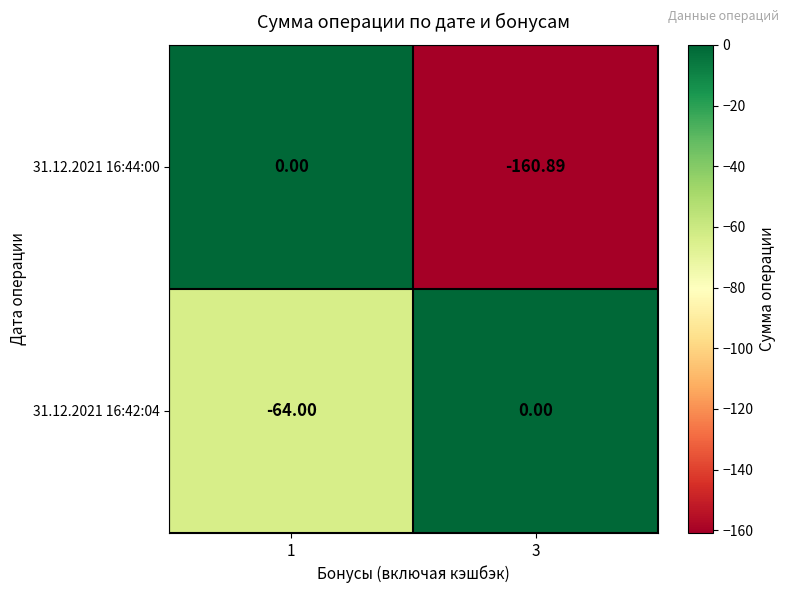

How many data points in 31.12.2021 16:42:04 are less than 0?

1